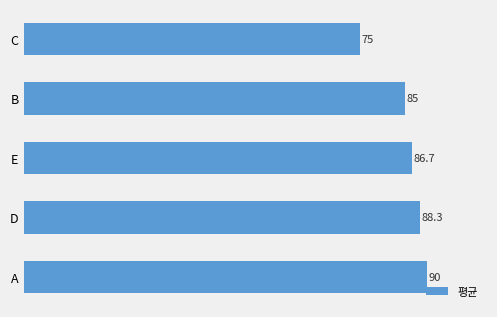

Count the number of categories in the chart.

5